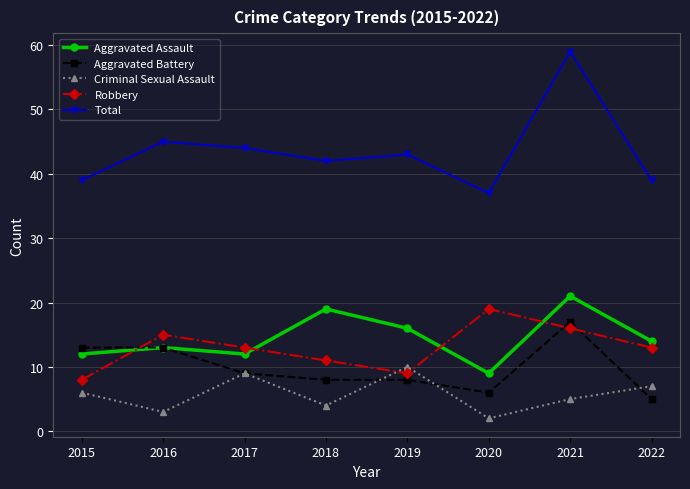

True or false: Total and Aggravated Battery cross at least once.

False